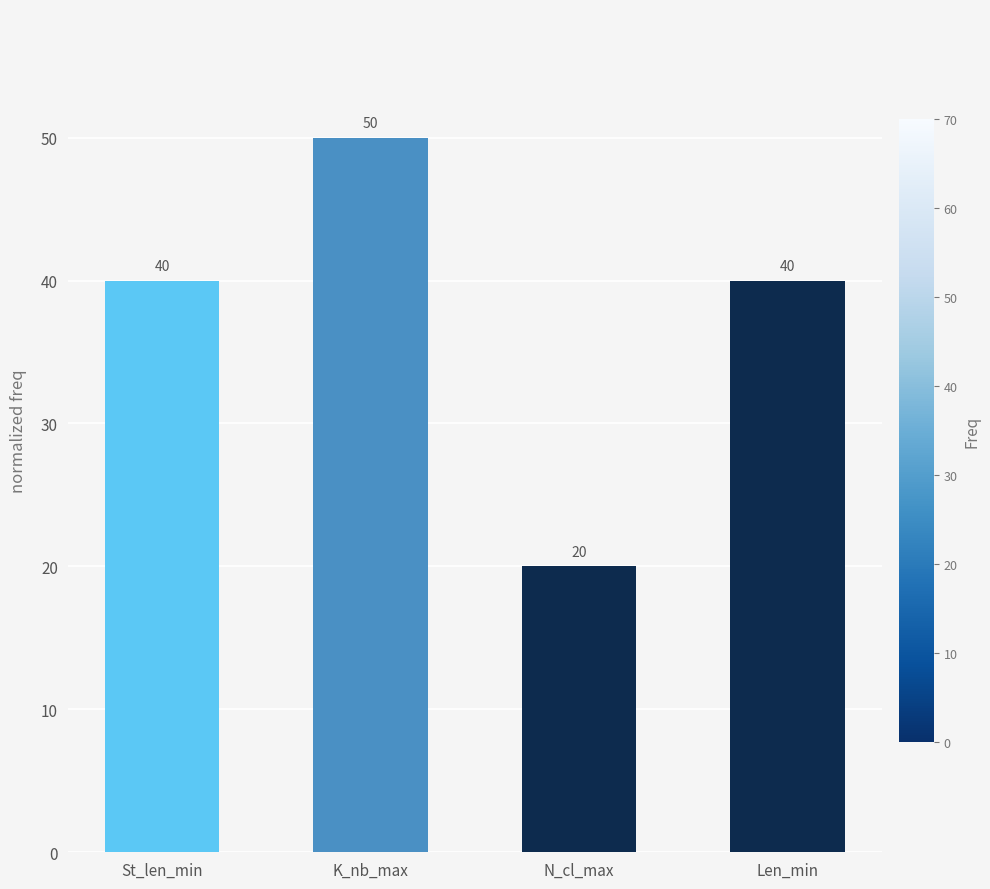

Read the value at N_cl_max, to the nearest 5.

20